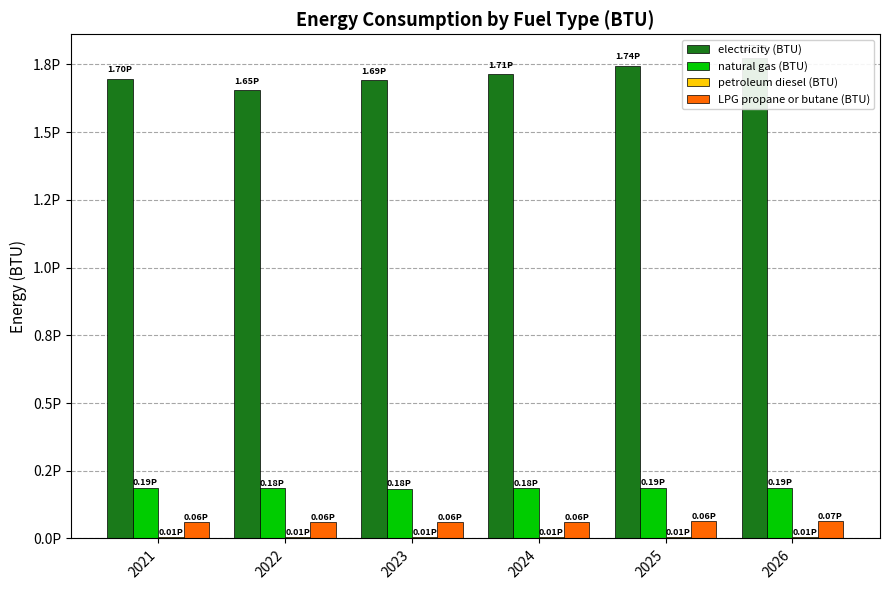

Which category has the highest value in the electricity (BTU) series?

2026